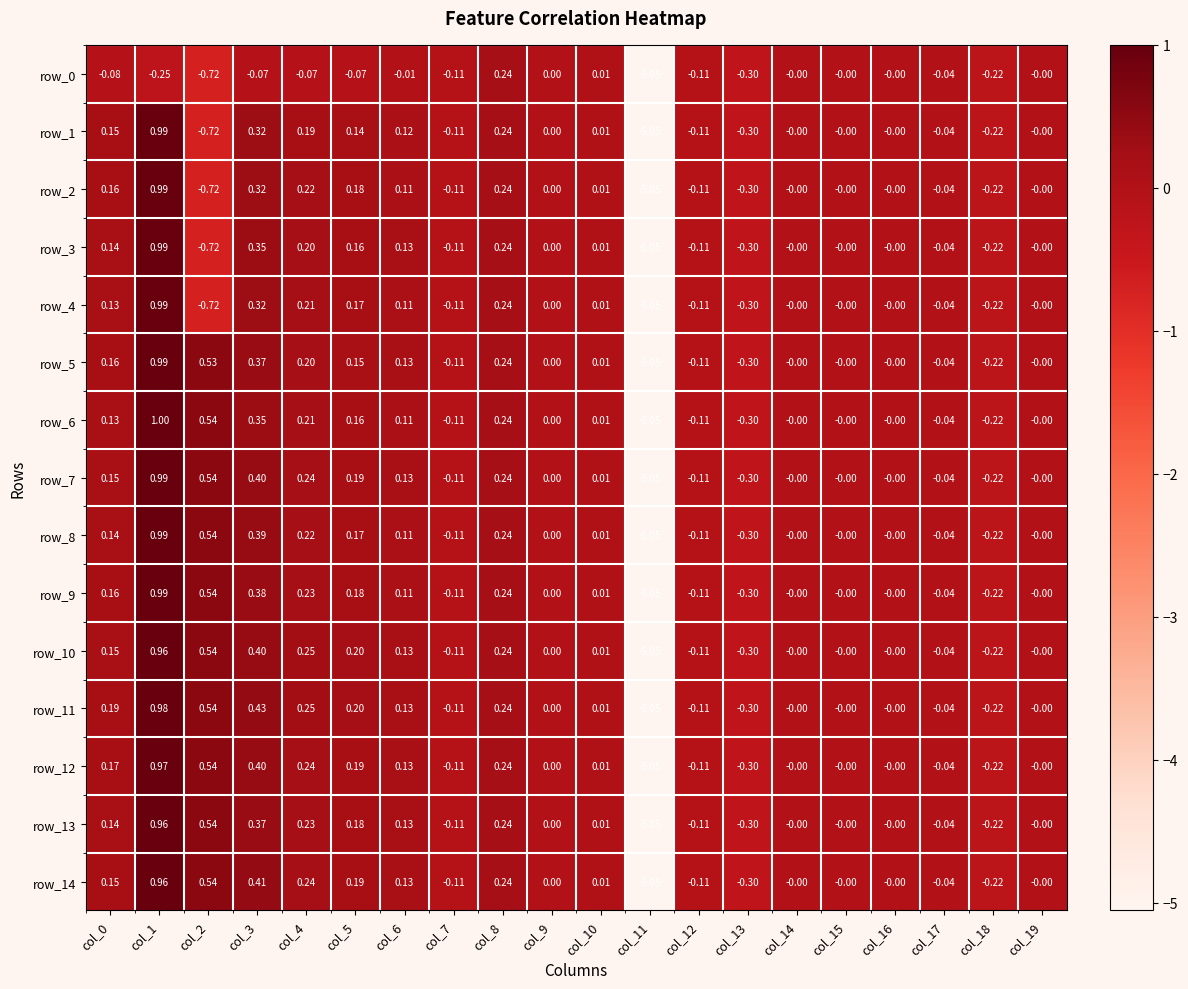

Is the value of row_10 at col_15 greater than the value of row_8 at col_0?

No